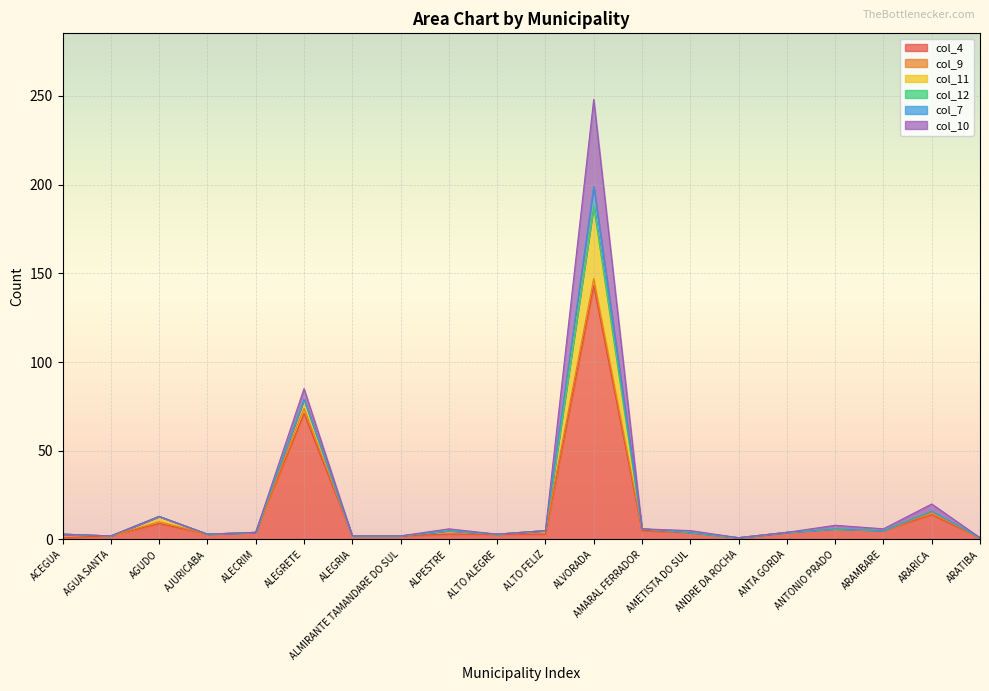

What is the total value across all series at AGUA SANTA?

2